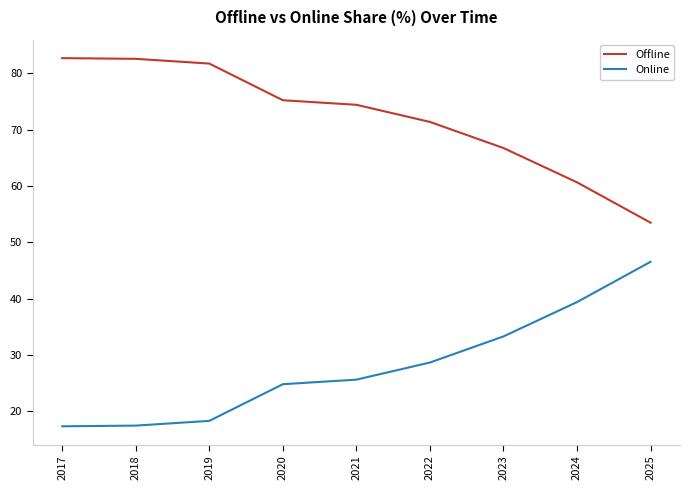

What is the minimum value for Online?

17.3